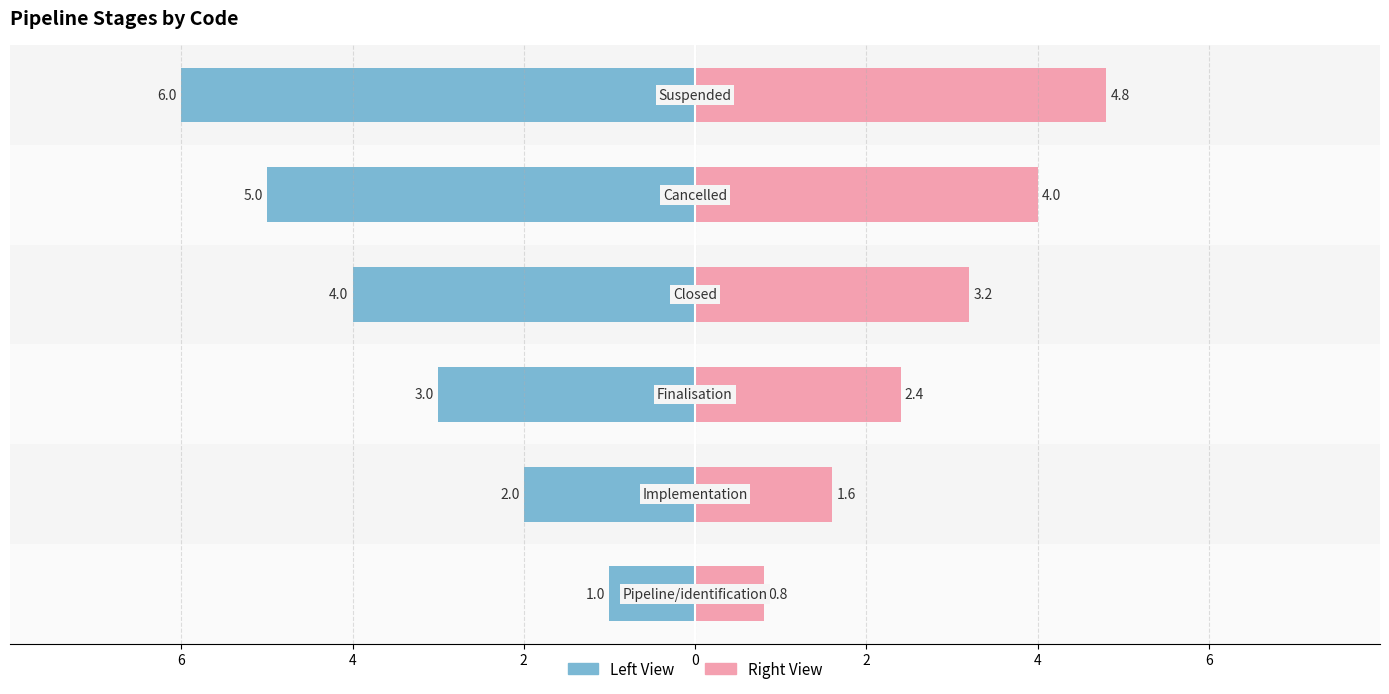

Are the bars horizontal?

Yes